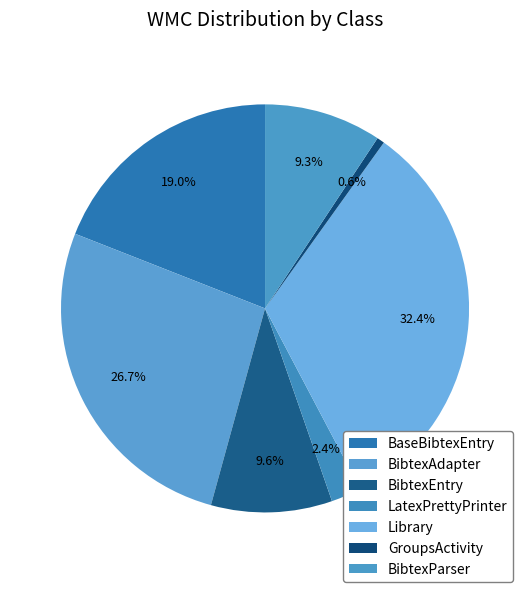

How many segments does this pie chart have?

7